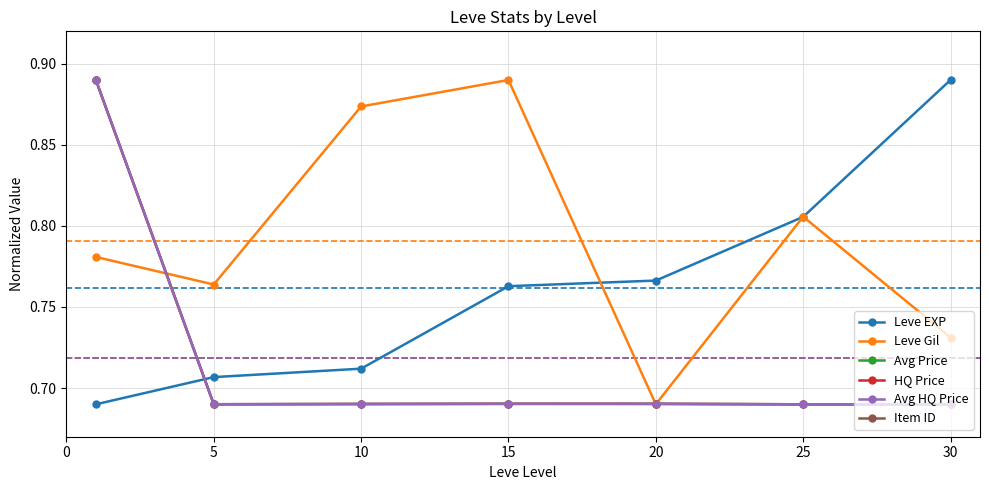

True or false: HQ Price and Avg HQ Price cross at least once.

False